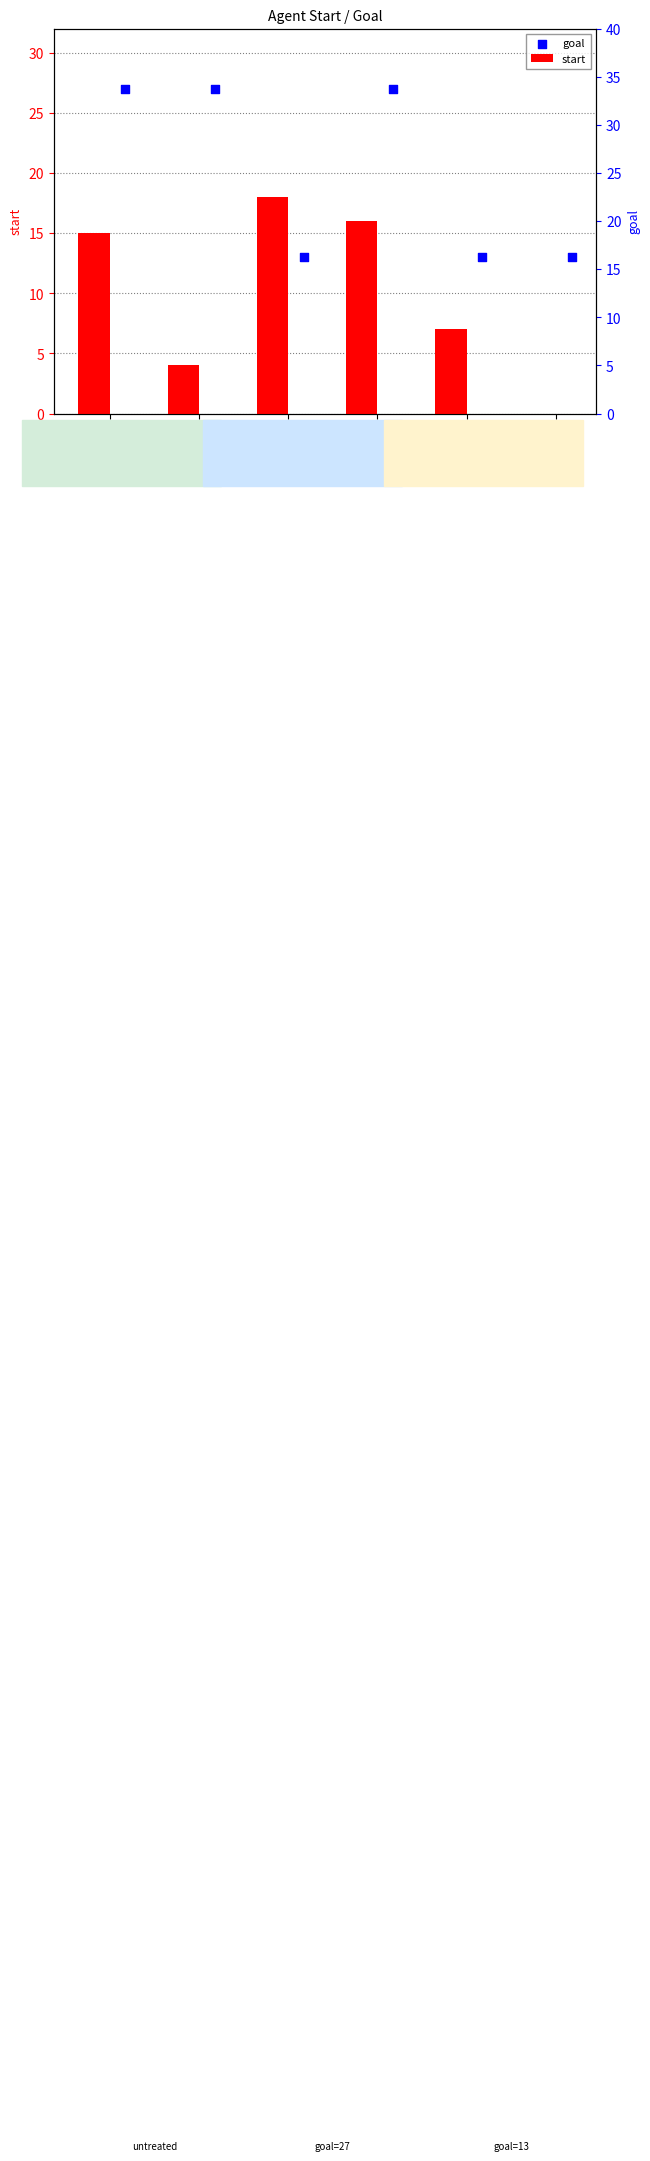

Which series reaches the maximum Y coordinate?

goal